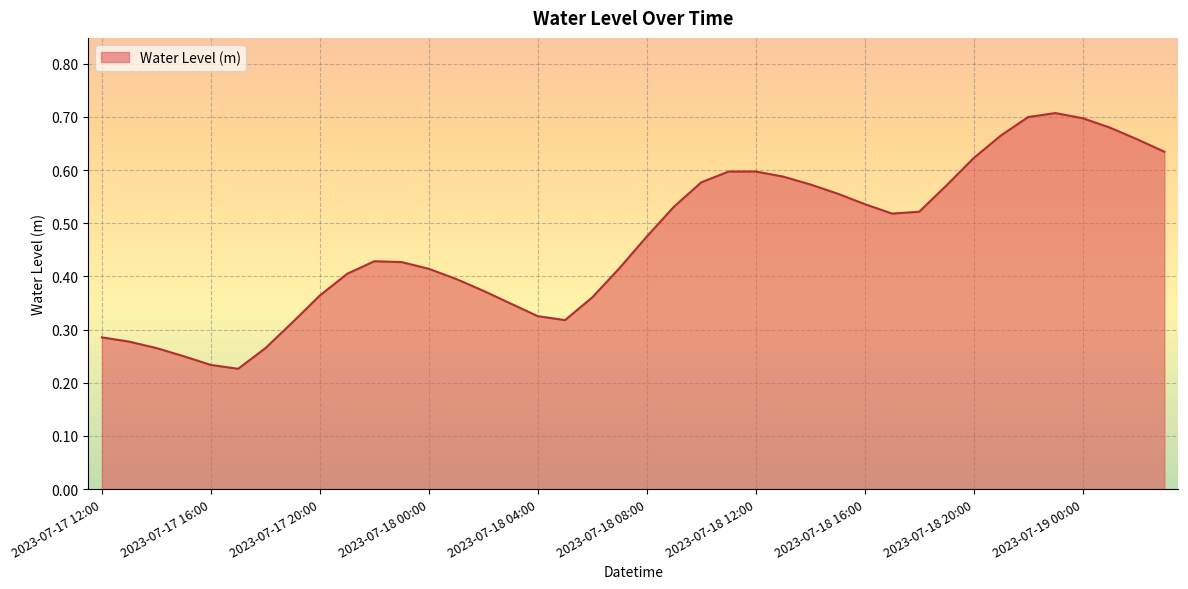

Does the chart display data point markers on the line(s)?

No